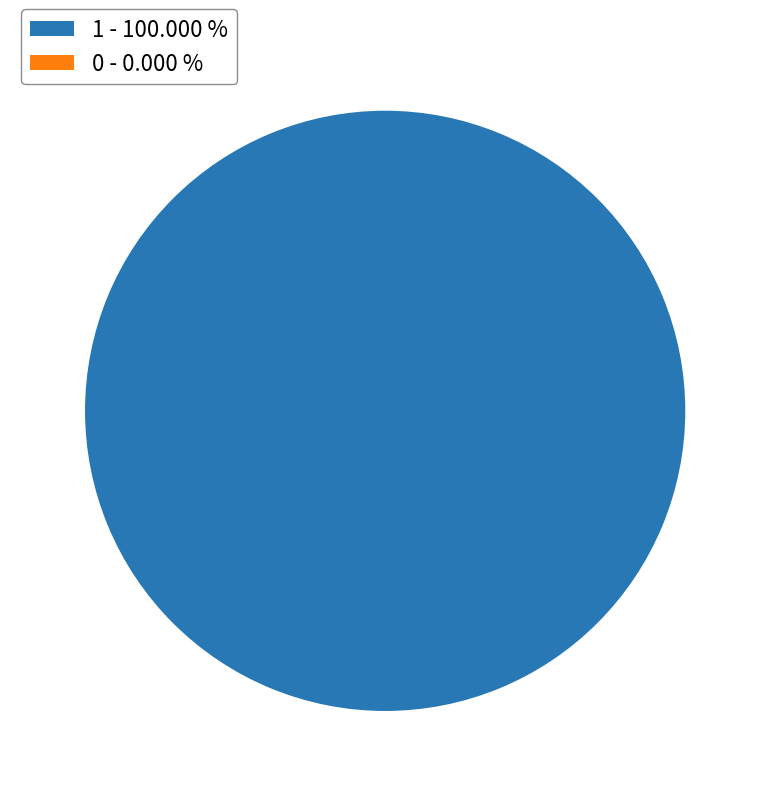

Combined, what portion of the pie is 0 and 1?

100.0%